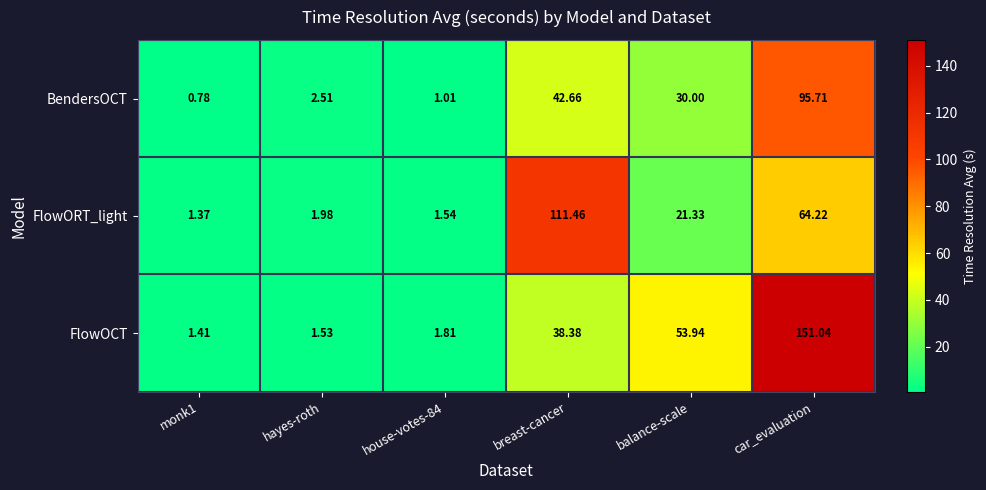

List the series in order of their peak value, highest first.

FlowOCT, FlowORT_light, BendersOCT